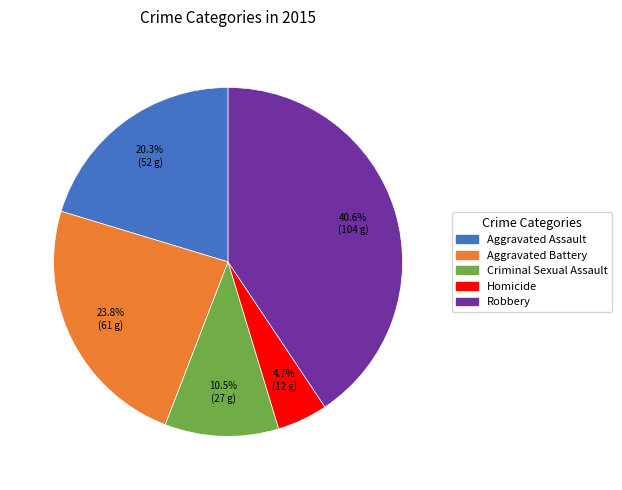

How many slices are in this pie chart?

5